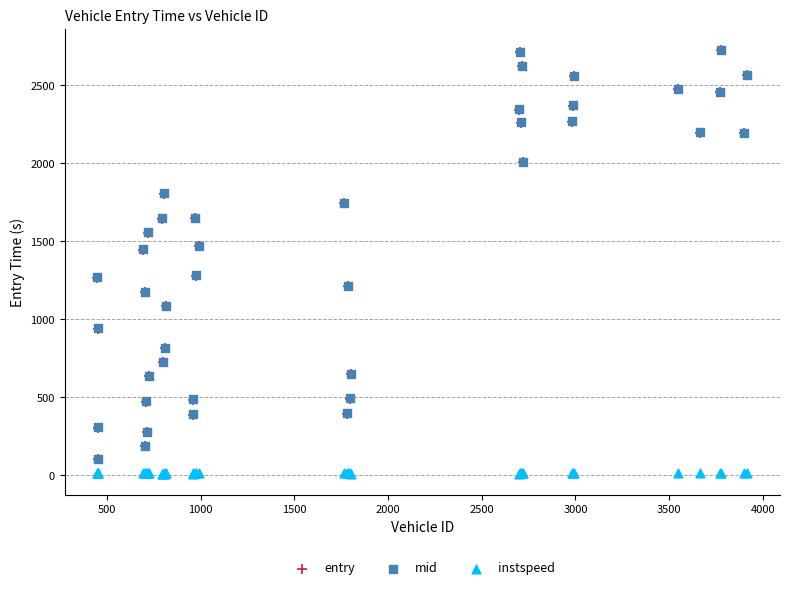

What are all the series names shown in the legend?

entry, mid, instspeed